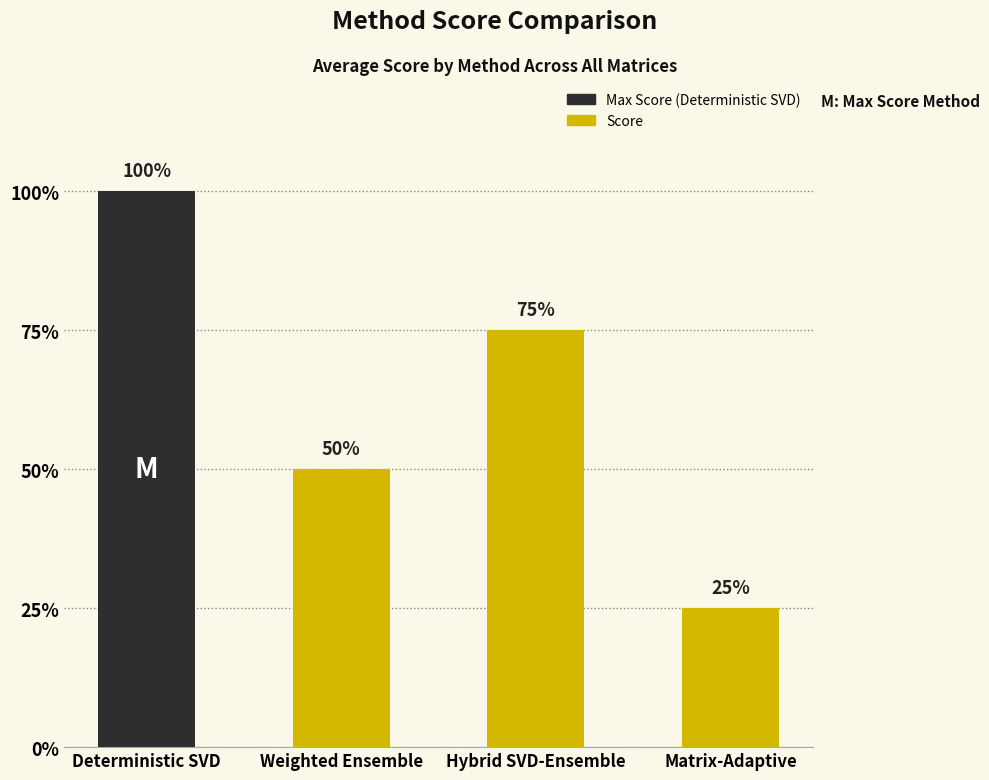

Reading left to right, list all the values displayed in this chart.

100	50	75	25